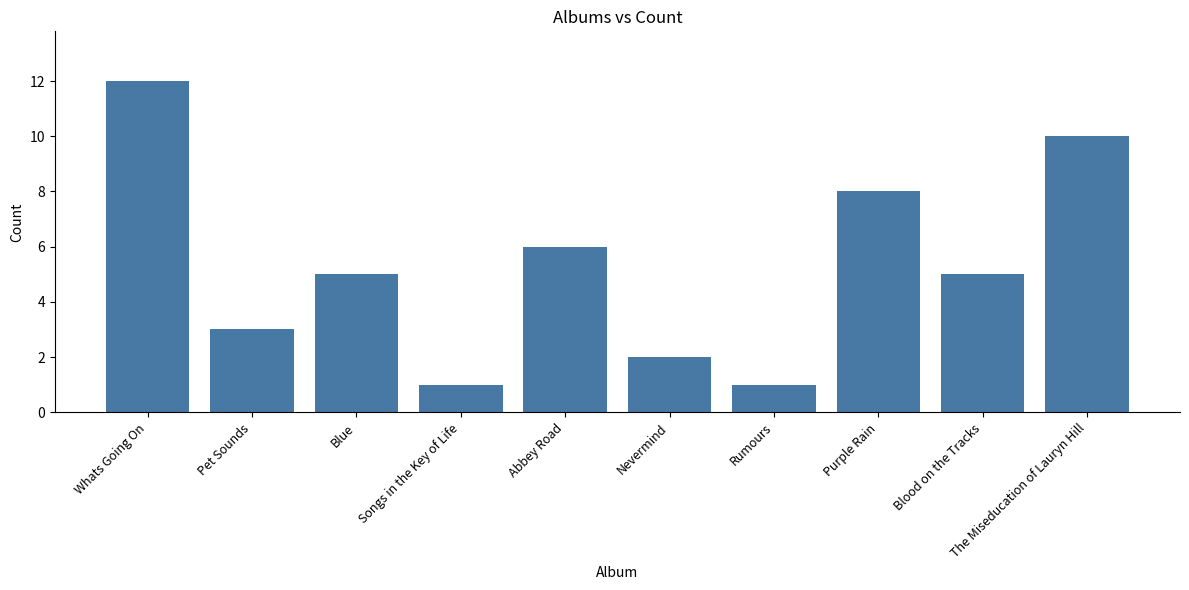

Which label corresponds to the largest value in the chart?

Whats Going On